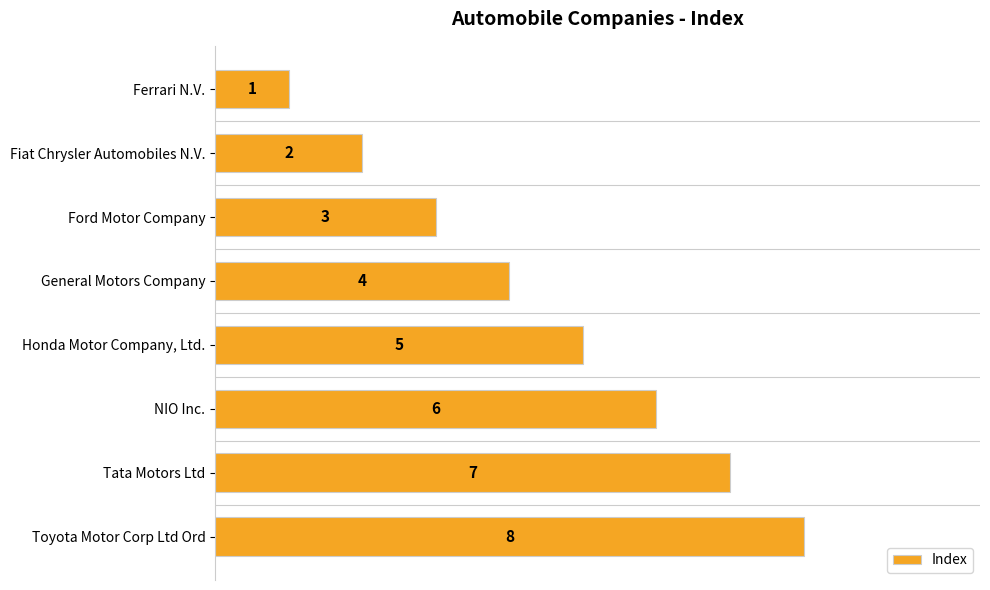

What is the sum of all values?

36